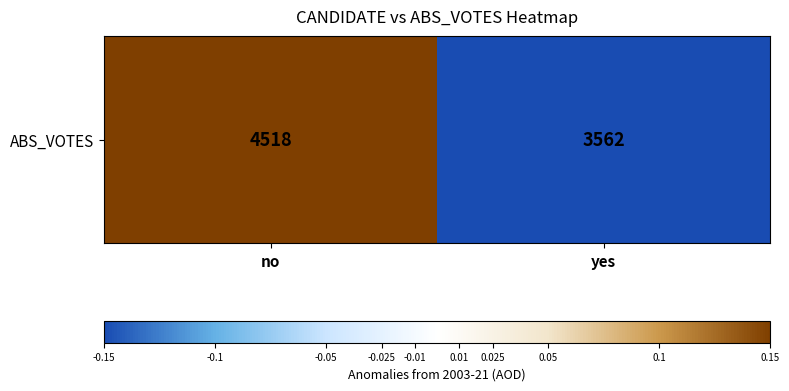

Where is the data nearest to the value 0?

no